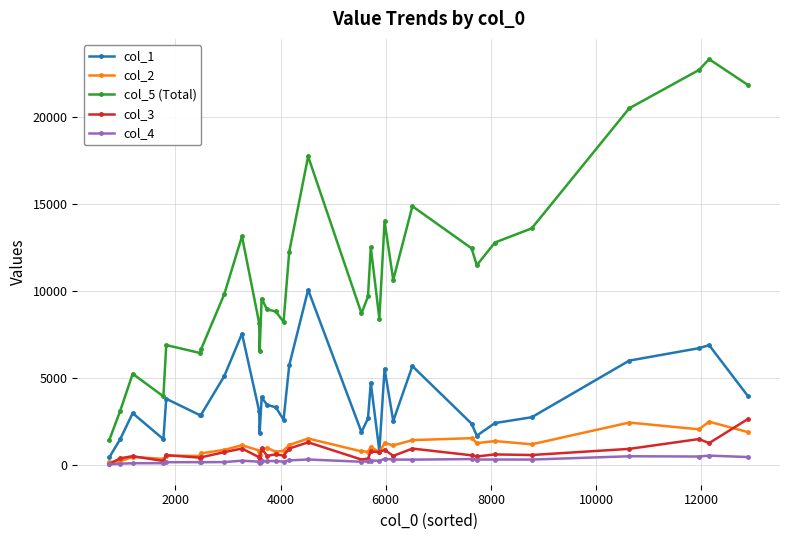

Which series has the largest range (max minus min)?

col_5 (Total)